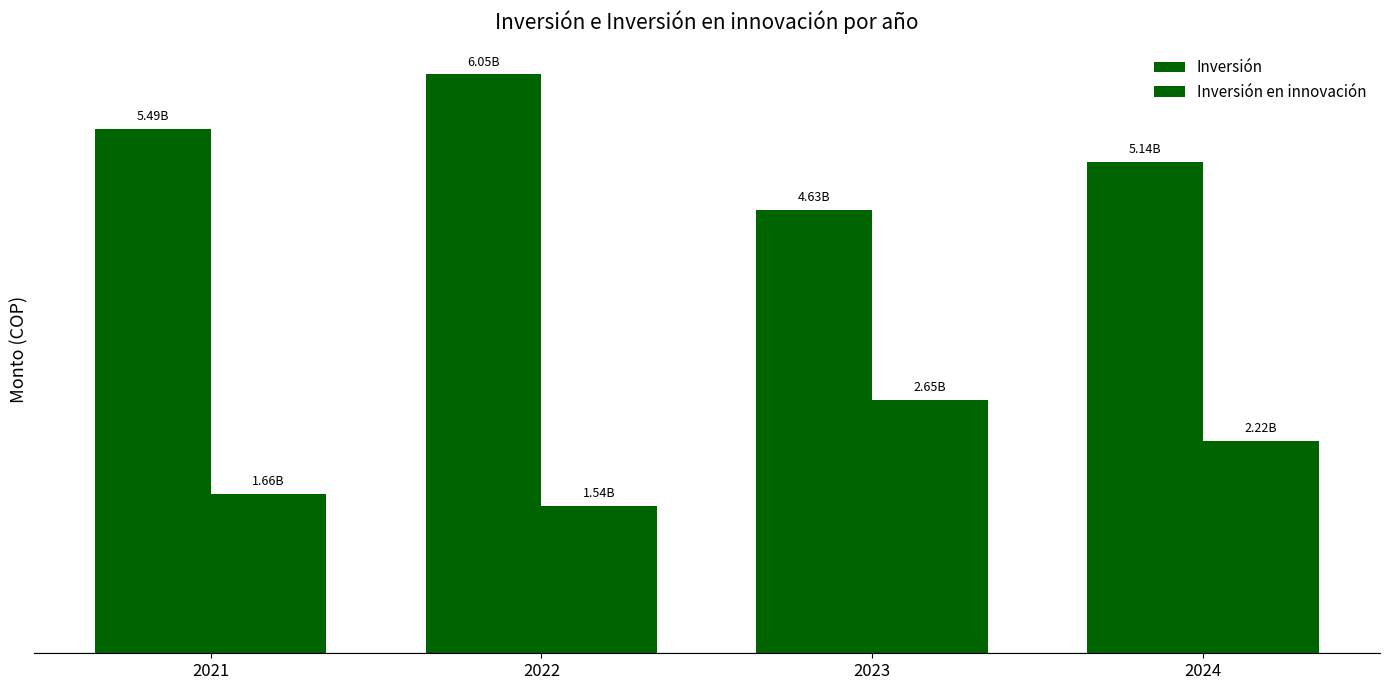

What is the value of the Inversión bar at the 4th from the left?

5137539000